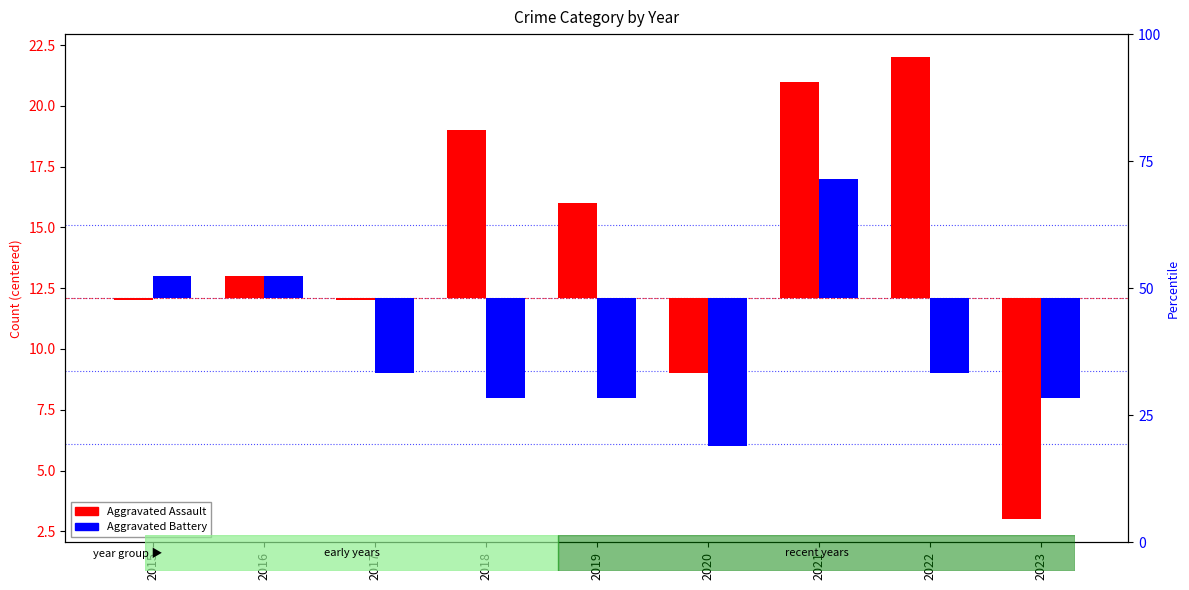

List the series in order of their peak value, highest first.

Aggravated Assault, Aggravated Battery